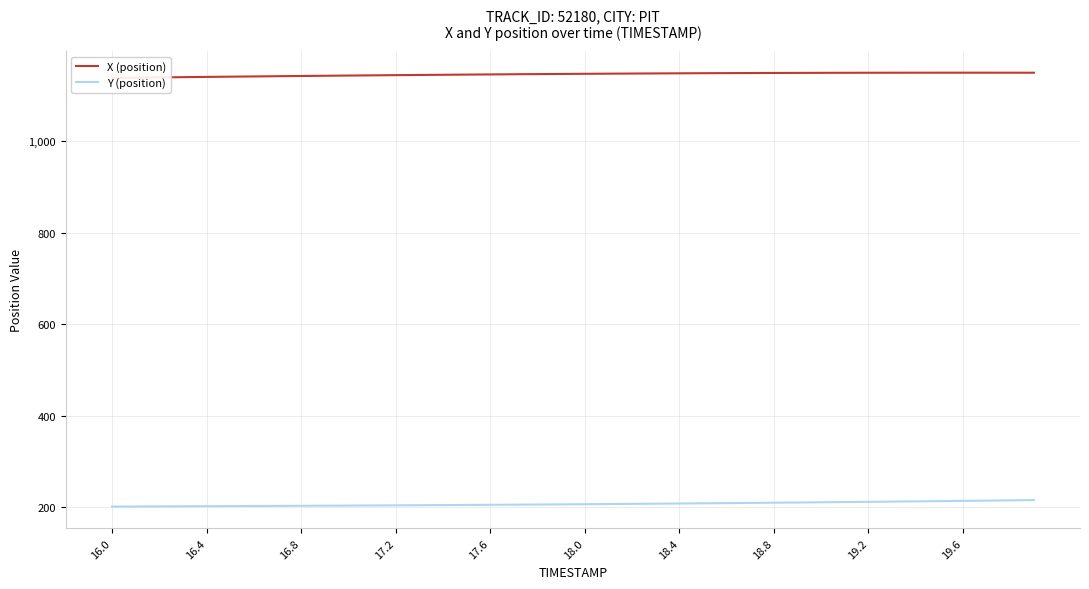

List the series in order of their peak value, highest first.

X (position), Y (position)